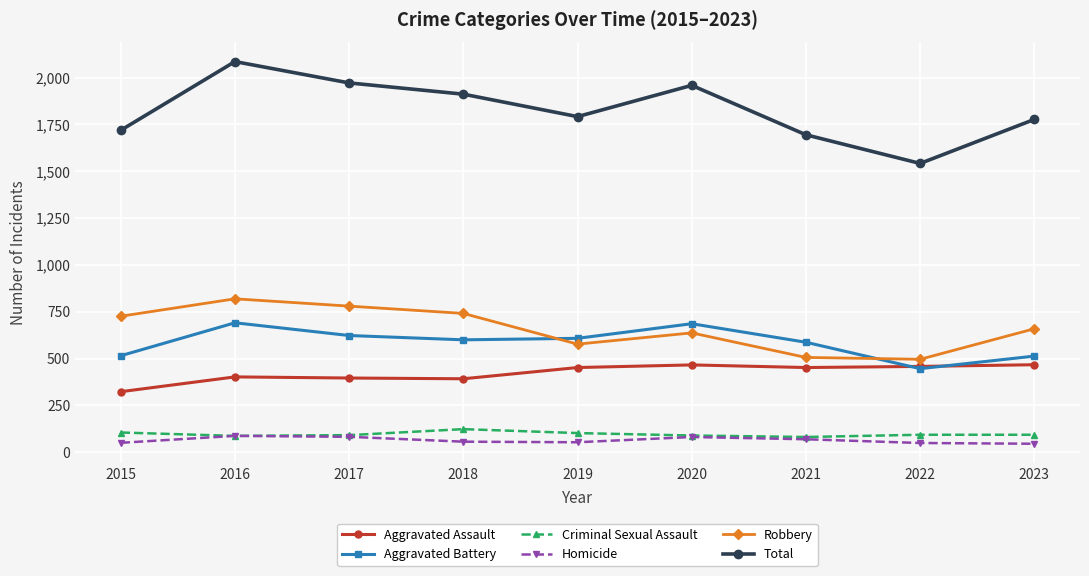

Is the value of Homicide at 2019 greater than the value of Robbery at 2022?

No